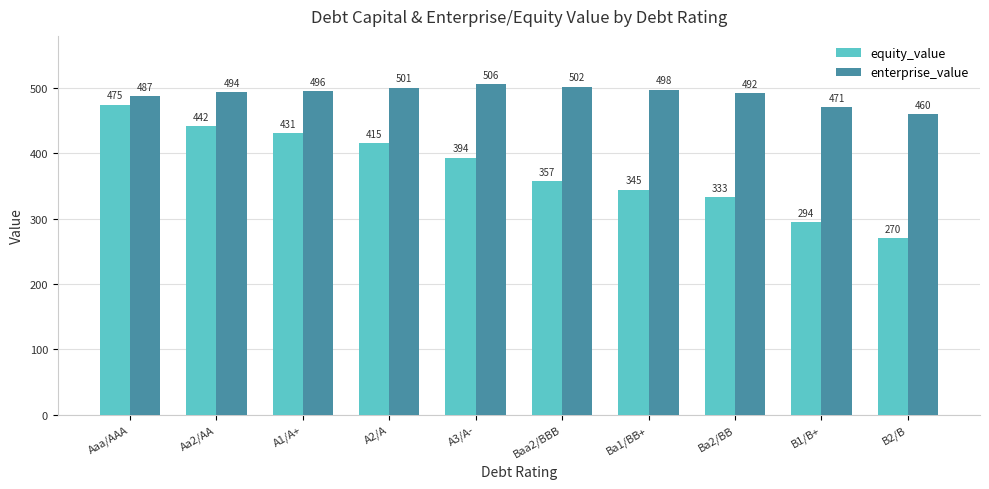

Rank the series at A3/A- from highest to lowest value.

enterprise_value, equity_value